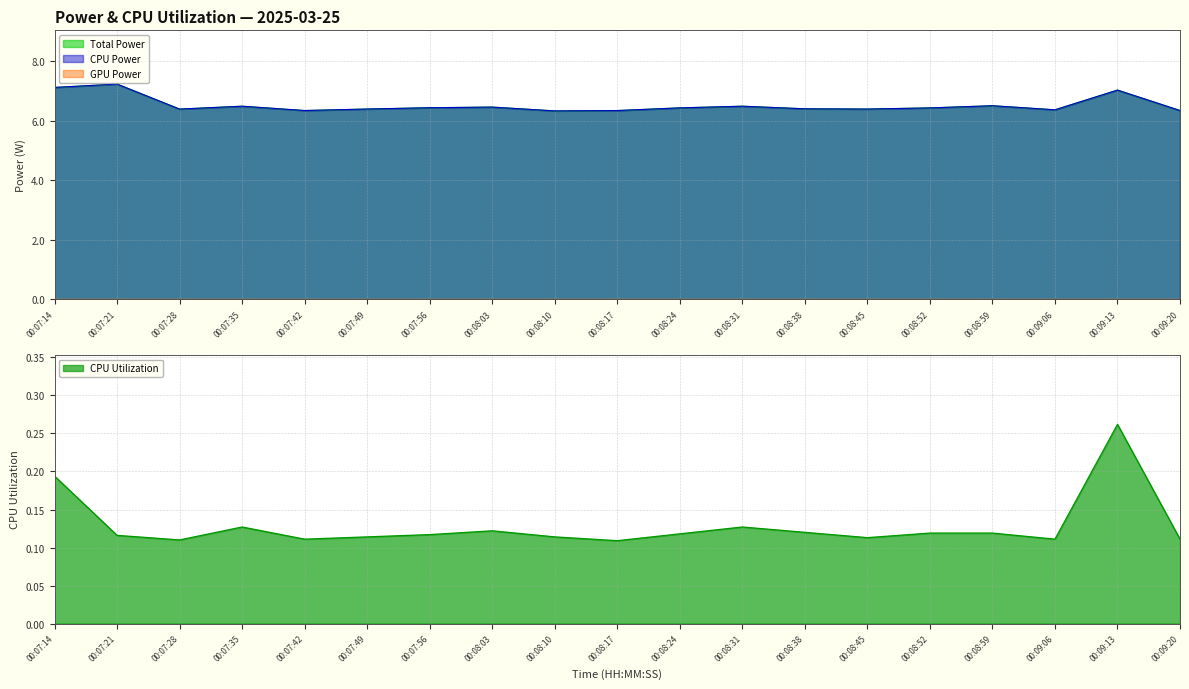

What is the label of the 12th point from the right?

00:08:03